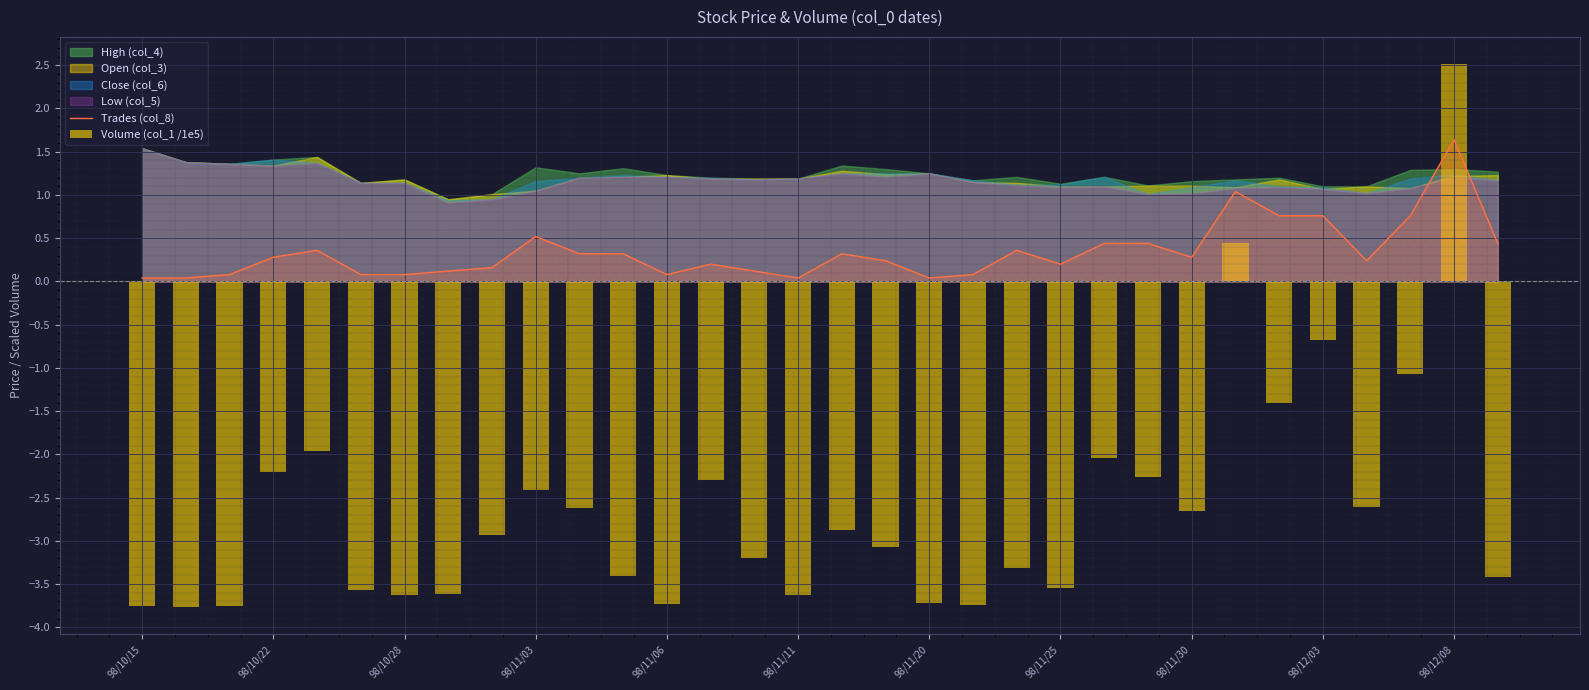

The Trades (col_8) series shows 0.1 at 98/10/22. True or false?

False